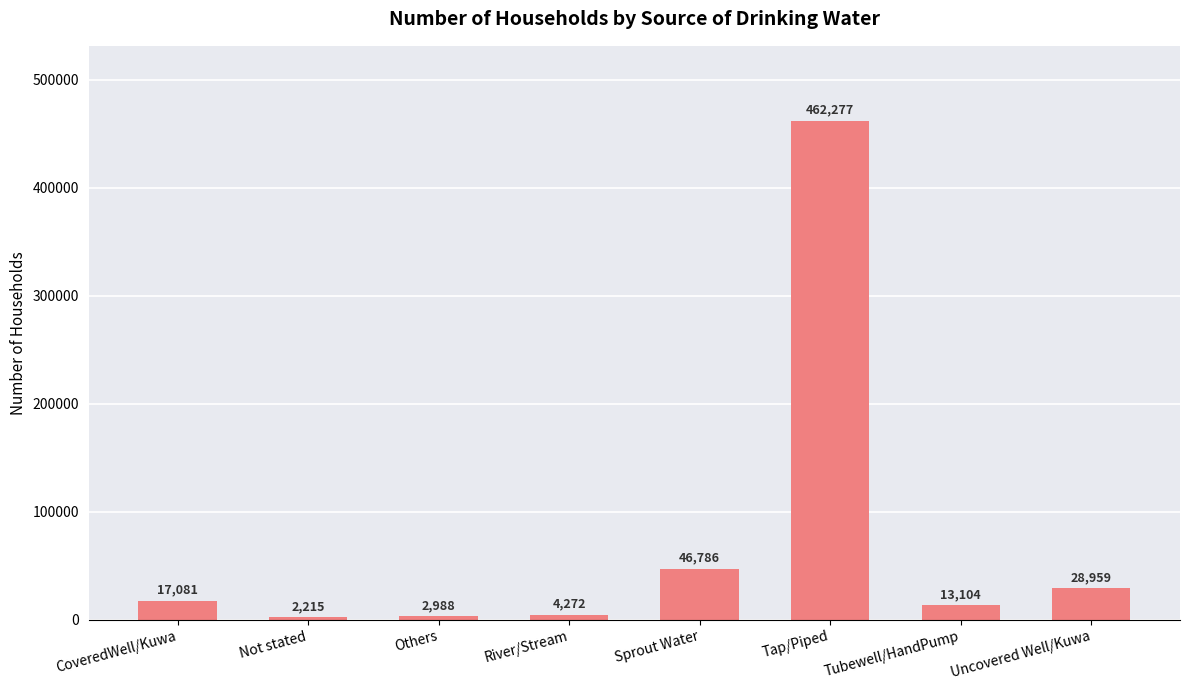

What is the greatest value displayed?

462277